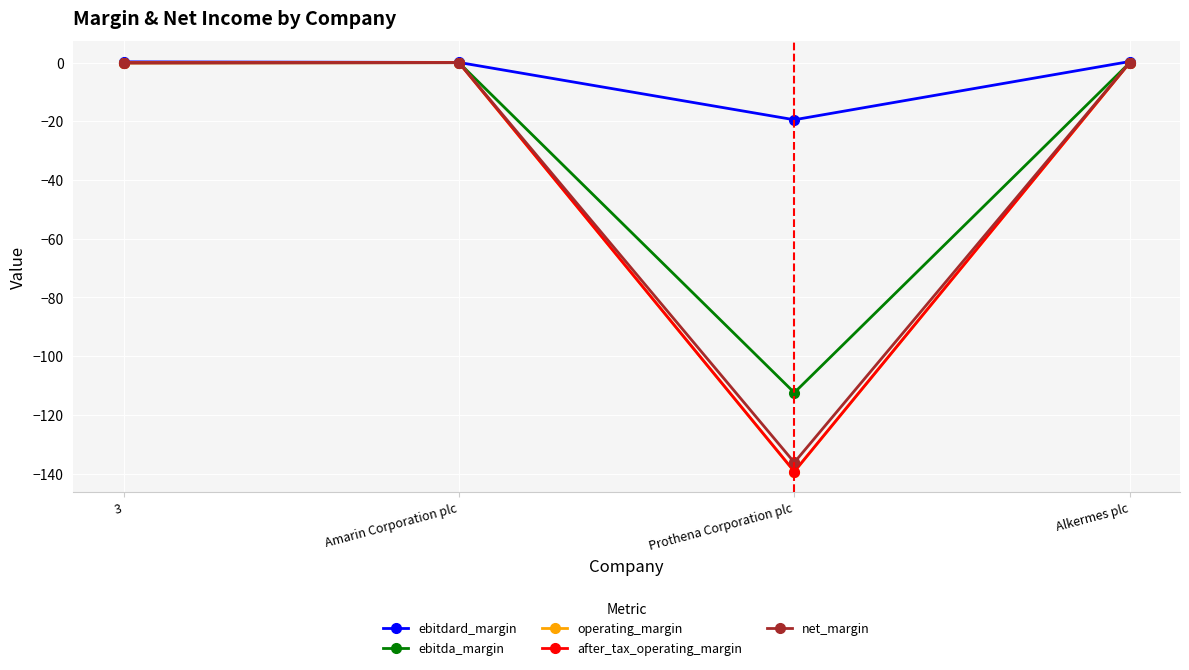

How many lines are shown in the chart?

5